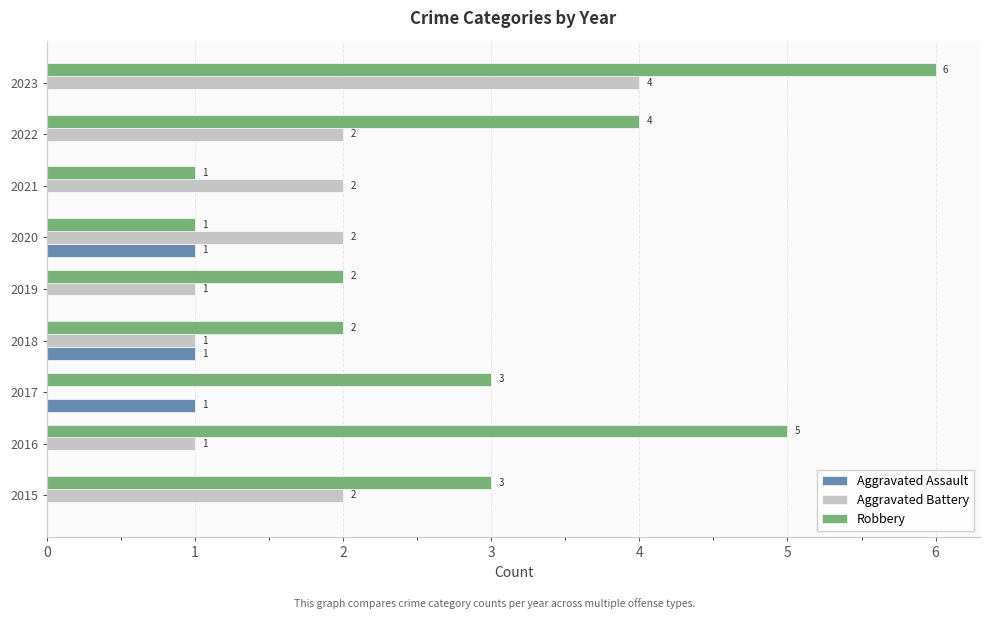

What is the greatest value displayed?

6